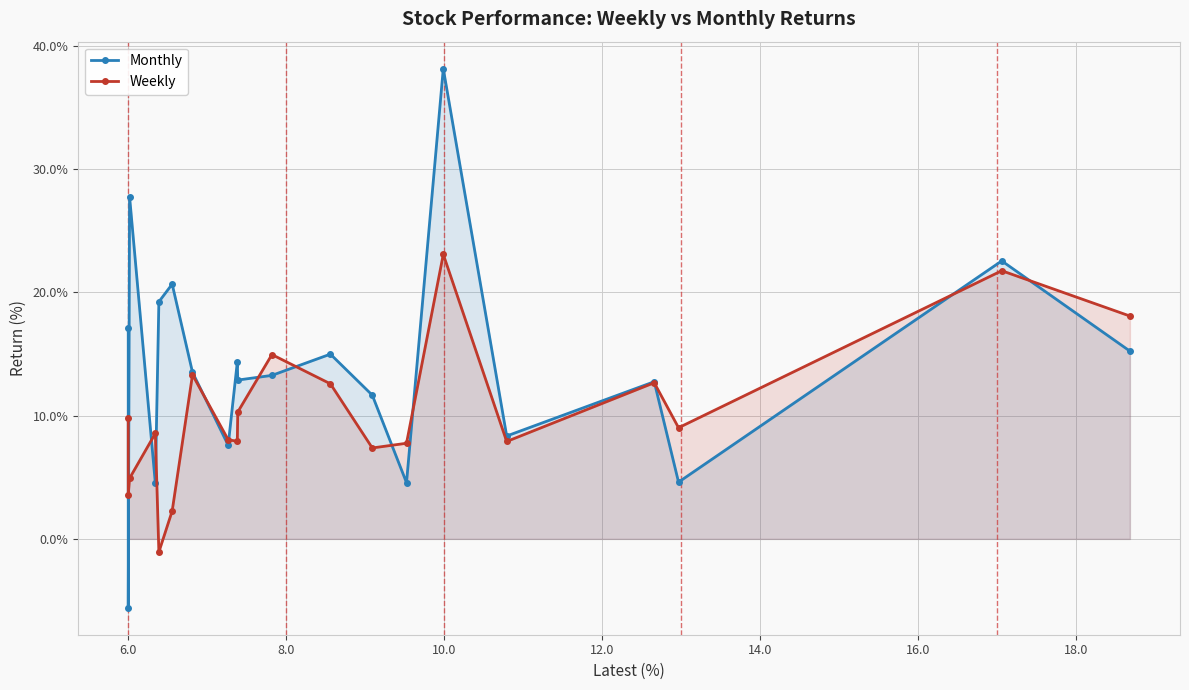

How many values in Monthly are above zero?

19